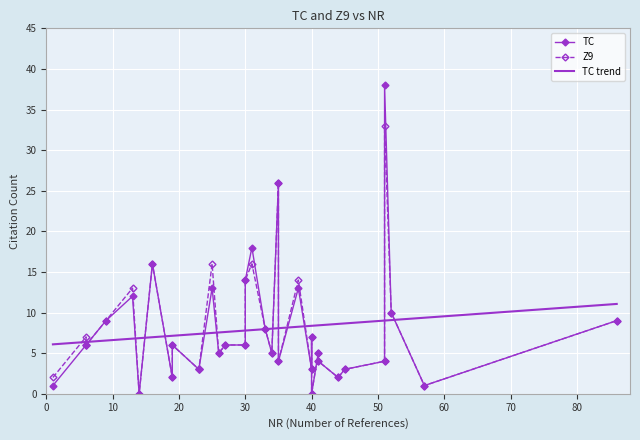

What is the sum of all Z9 values?

268